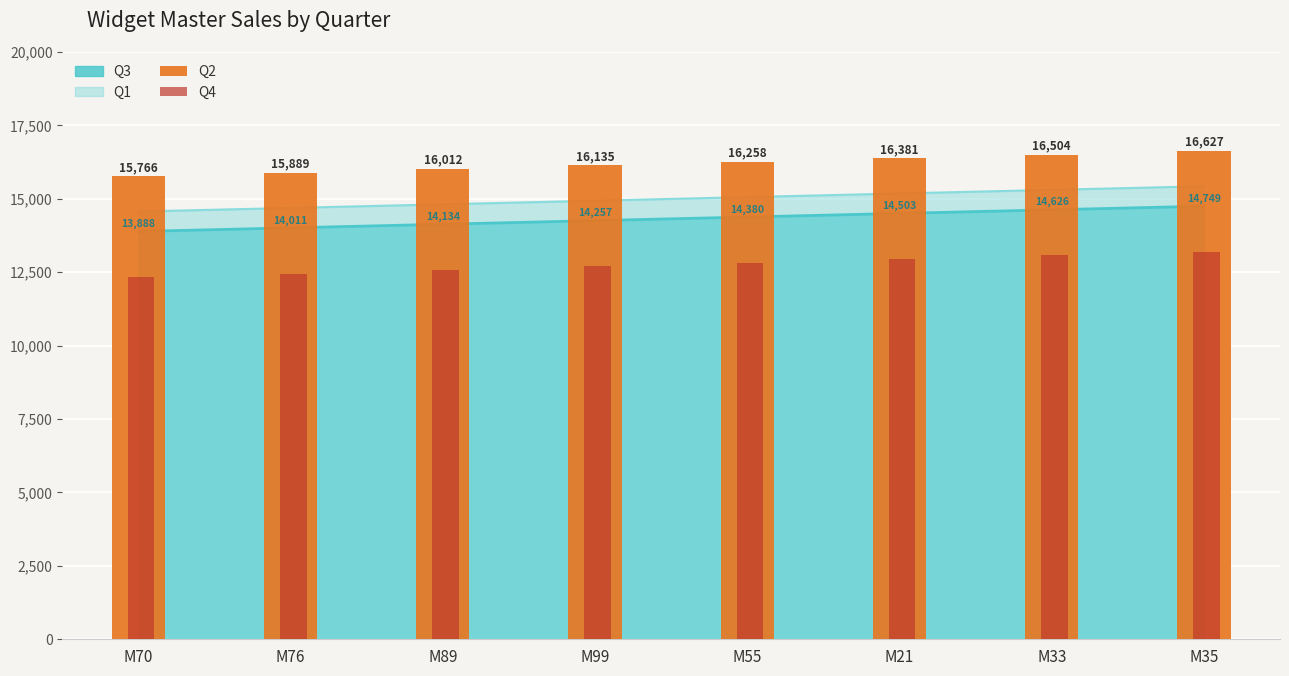

Does the chart contain stacked bars?

No